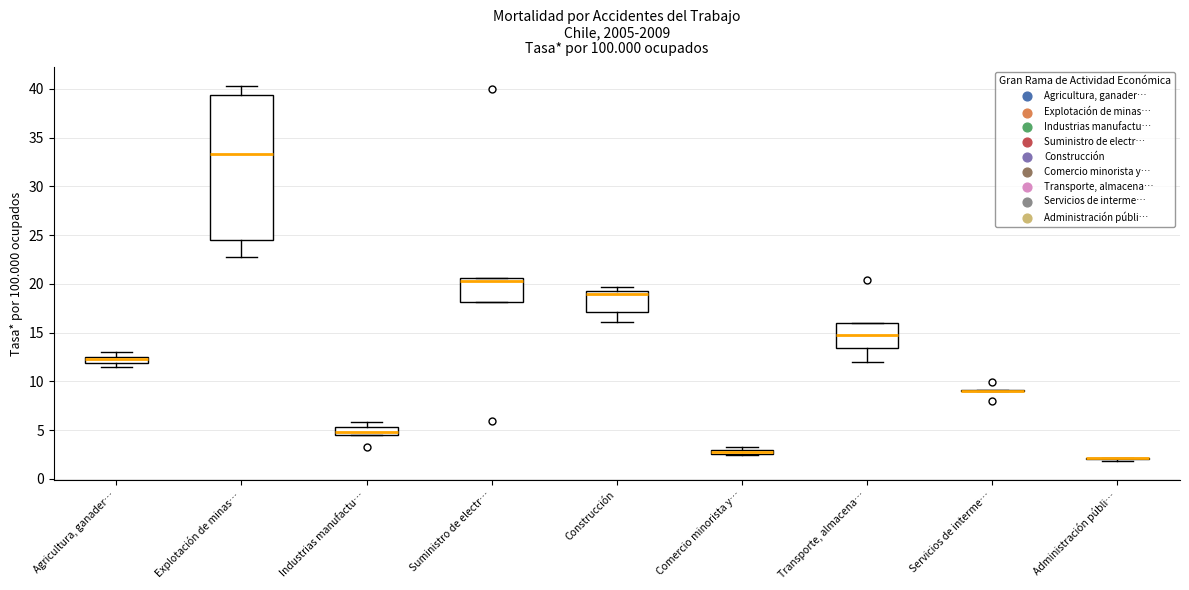

Where is the lower edge of the box for Comercio minorista y… on the y-axis? The values are not printed on the chart, so give them approximately, as read against the axis.

2.5